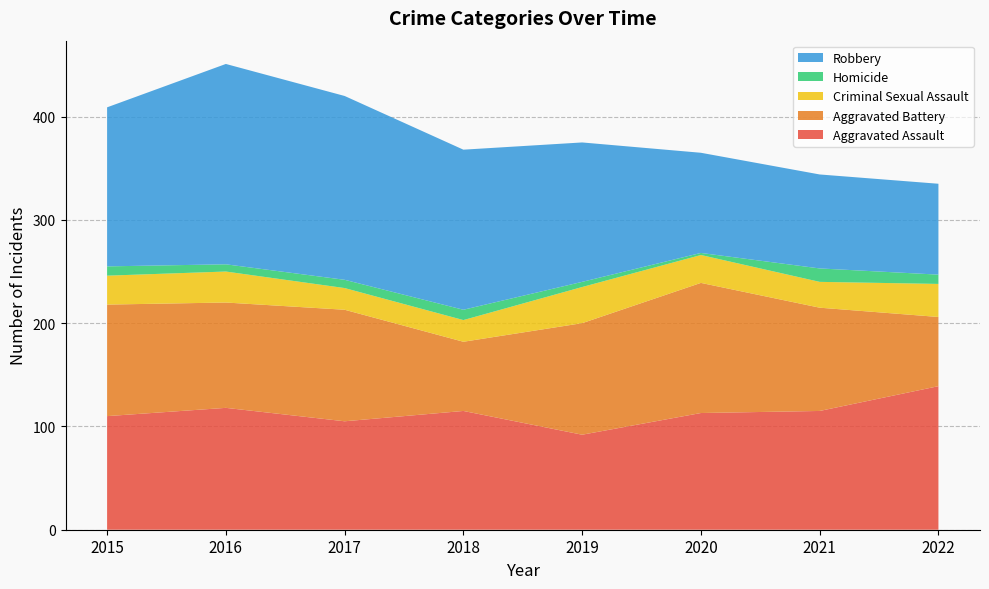

Reading left to right, extract all data points from this chart.

Aggravated Assault: 110	118	105	115	92	113	115	139
Aggravated Battery: 108	102	108	67	108	126	100	67
Criminal Sexual Assault: 28	30	21	21	35	27	25	32
Homicide: 9	7	8	10	5	2	13	9
Robbery: 154	194	178	155	135	97	91	88